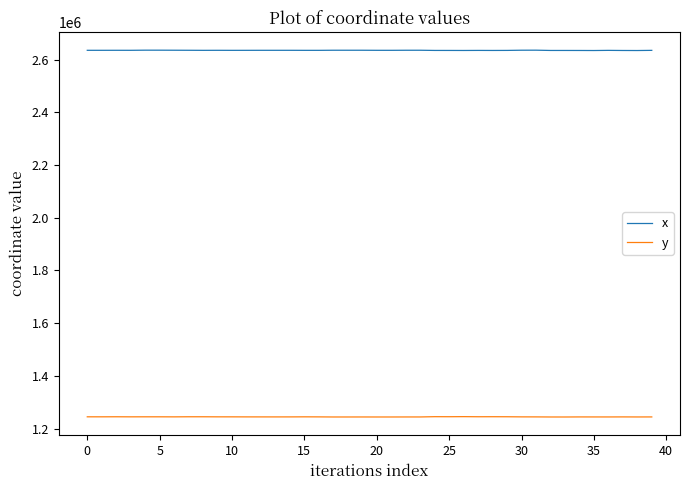

Which series has the largest total across all categories?

x